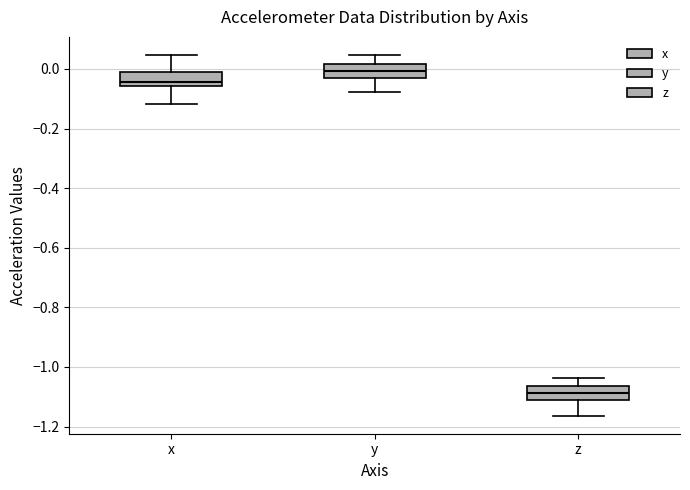

Reading left to right, transcribe this box plot: for each box, give where its median line is, the range the box spans, and where its two whiskers end, as read against the y-axis. The values are not printed on the chart, so give them approximately, as read against the axis.

x: median -0.04, box -0.06 to -0.02, whiskers -0.12 to 0.04
y: median 0.00, box -0.02 to 0.02, whiskers -0.08 to 0.04
z: median -1.08, box -1.12 to -1.06, whiskers -1.16 to -1.04